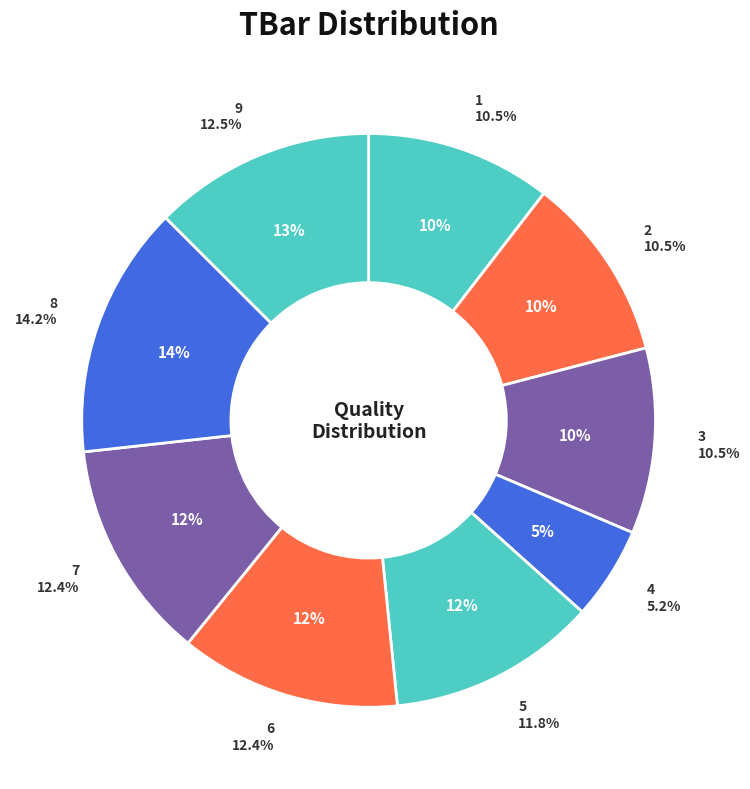

Does 5 account for over 50% of the chart?

No